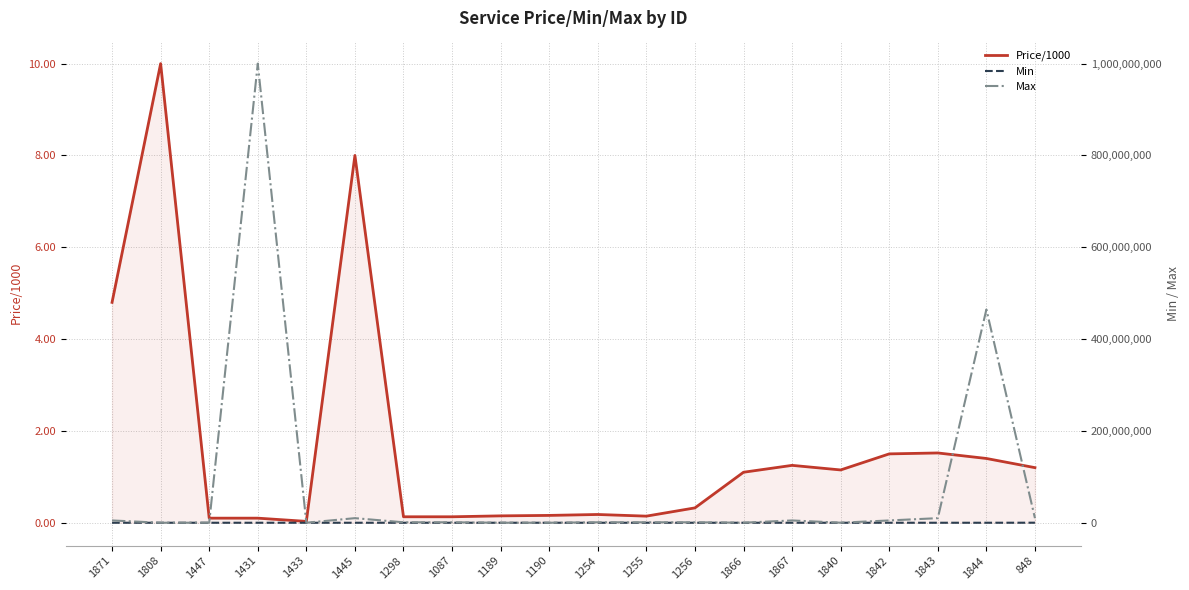

At how many categories does at least one series exceed 138702751?

2